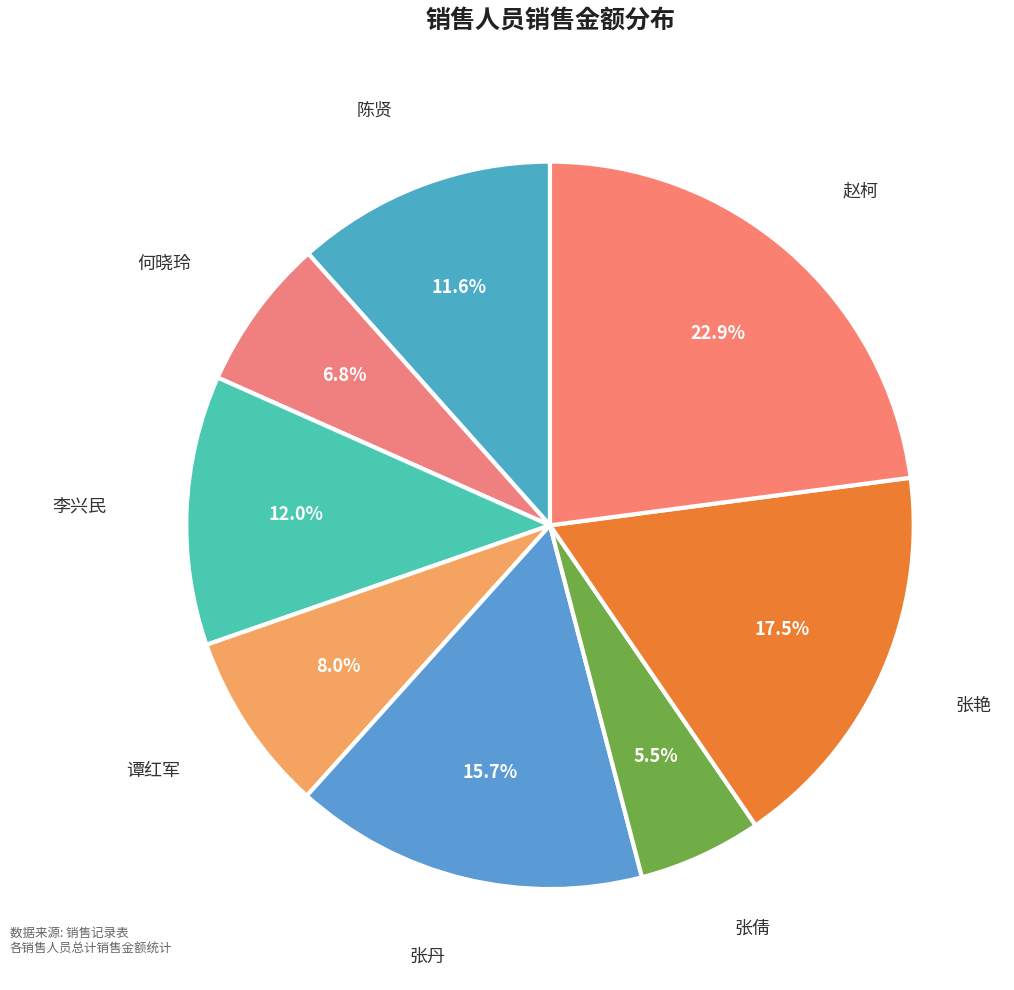

Is there any slice that represents more than half of the pie?

No